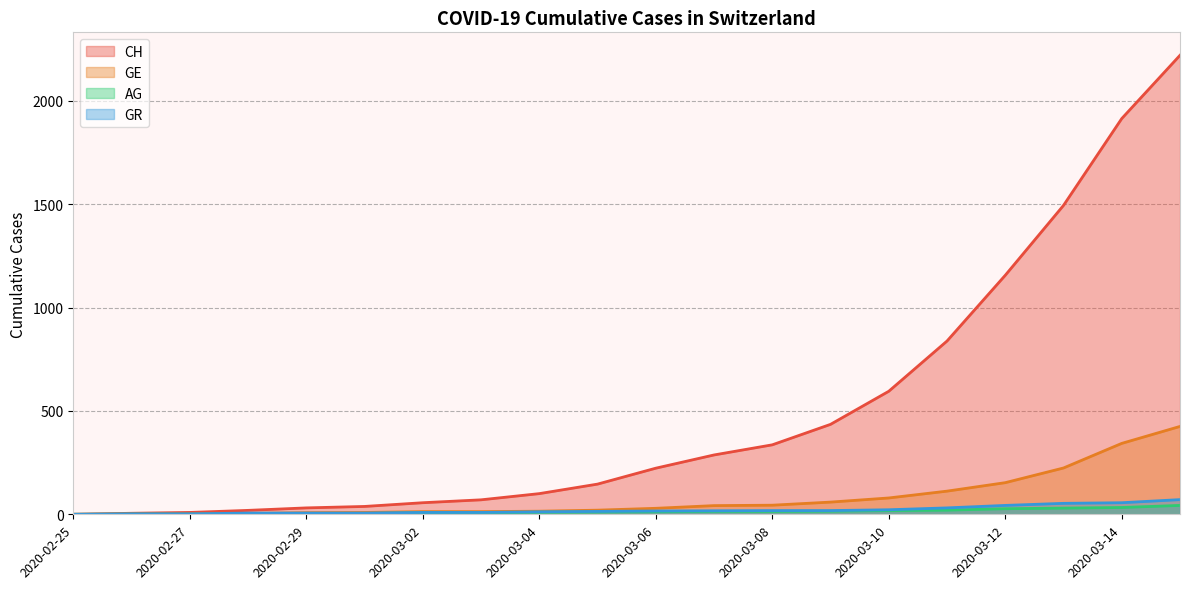

What are all the series names shown in the legend?

CH, GE, AG, GR